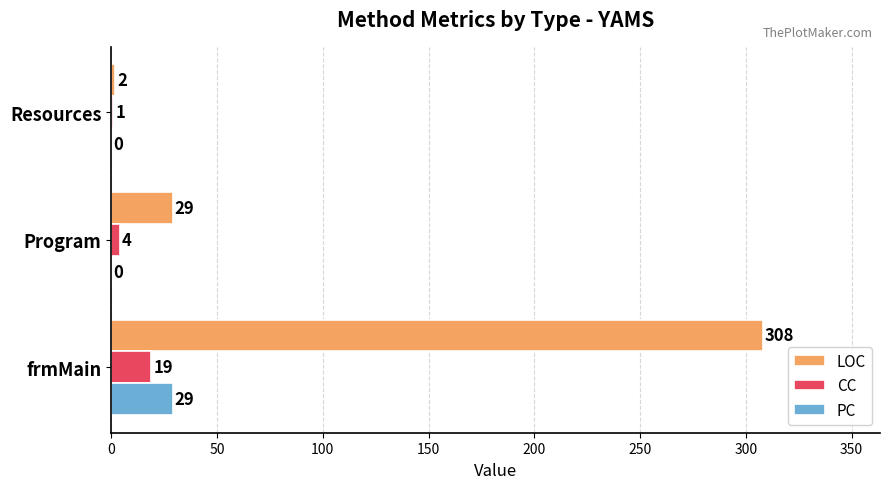

What are all the series names shown in the legend?

LOC, CC, PC